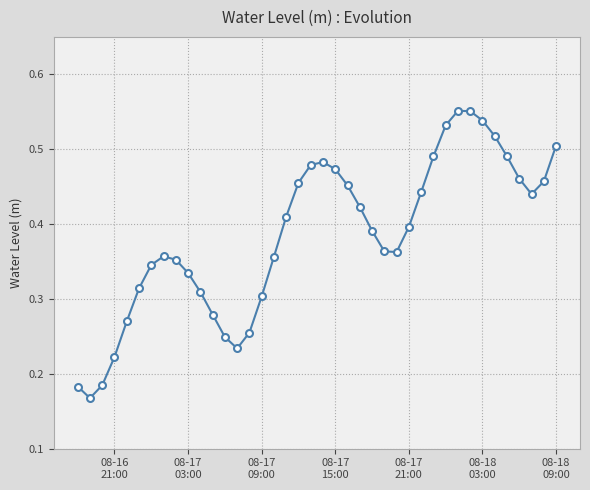

Does the chart display data point markers on the line(s)?

Yes